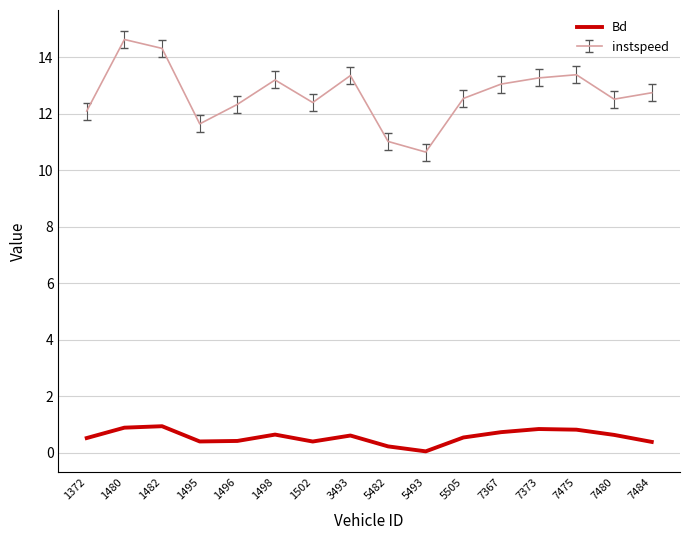

True or false: instspeed and Bd cross at least once.

False